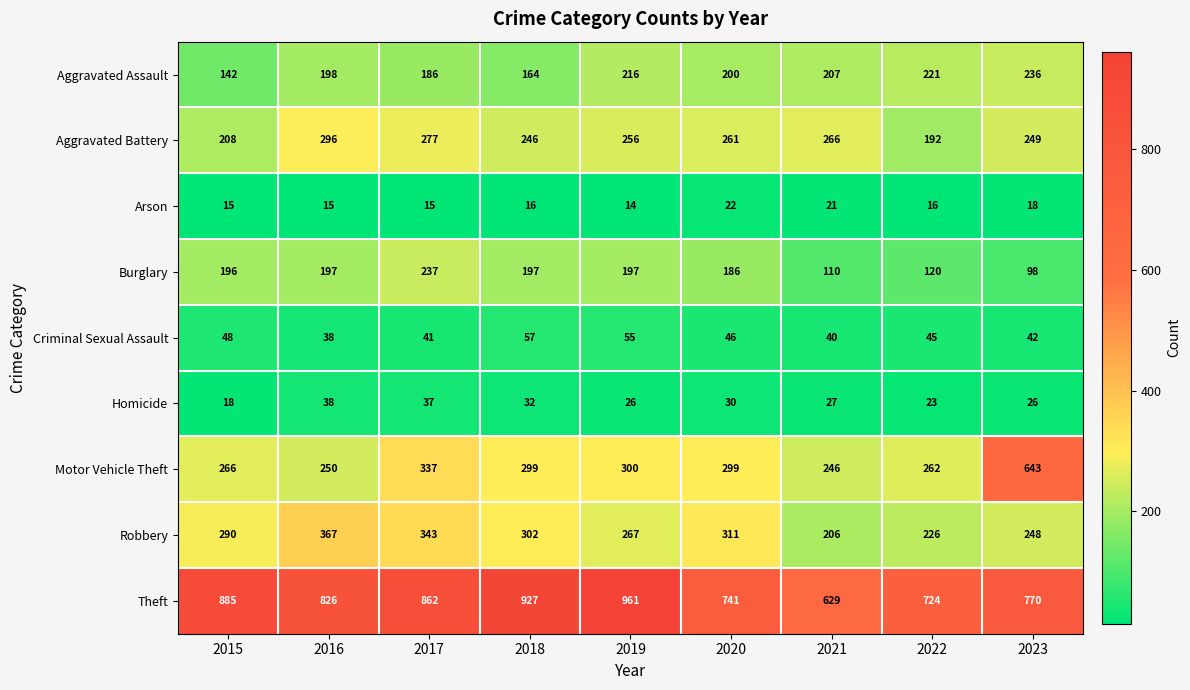

Which series has the largest total across all categories?

Theft